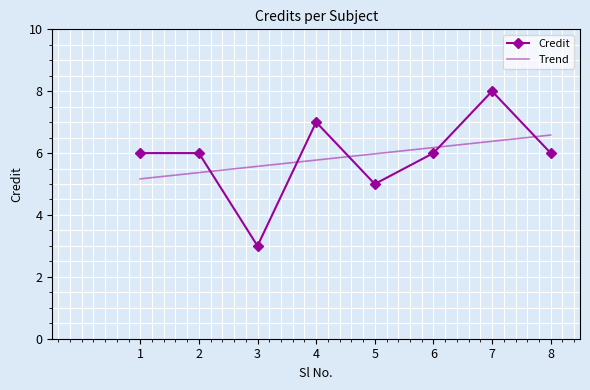

What is the difference between the second highest and second lowest values in the Credit series?

2.0